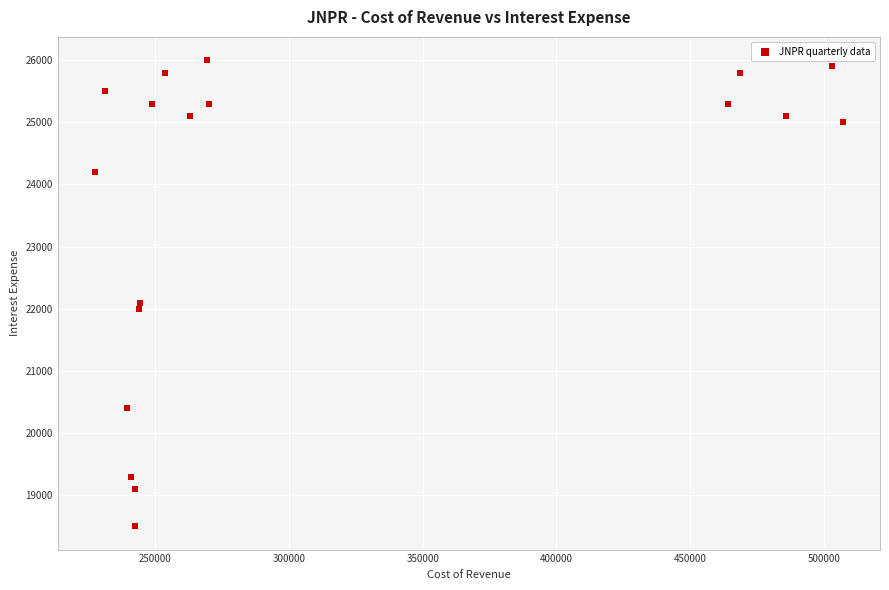

What Y value in the scatter plot is closest to 22250?

22100